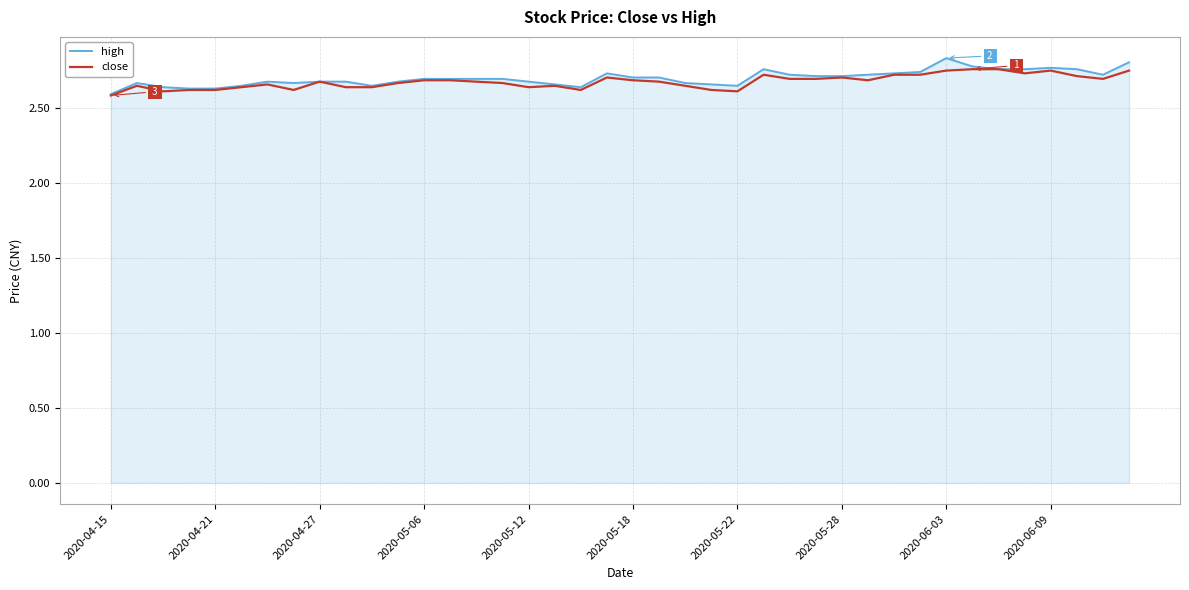

Which series has the largest range (max minus min)?

high